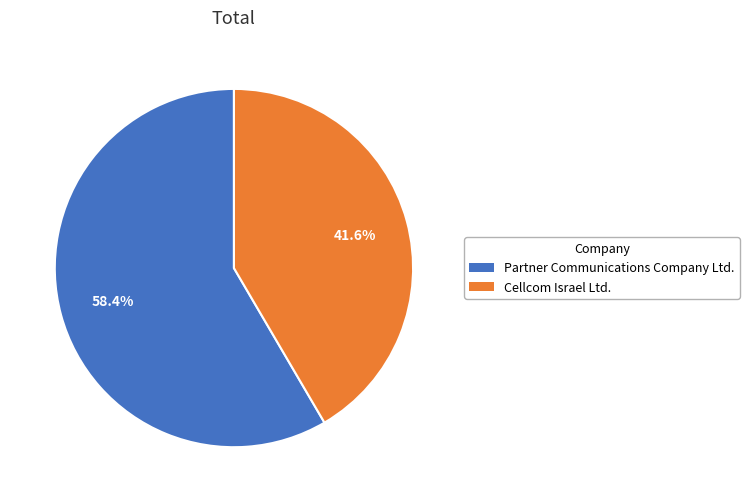

Rank the categories by value from lowest to highest.

Cellcom Israel Ltd., Partner Communications Company Ltd.